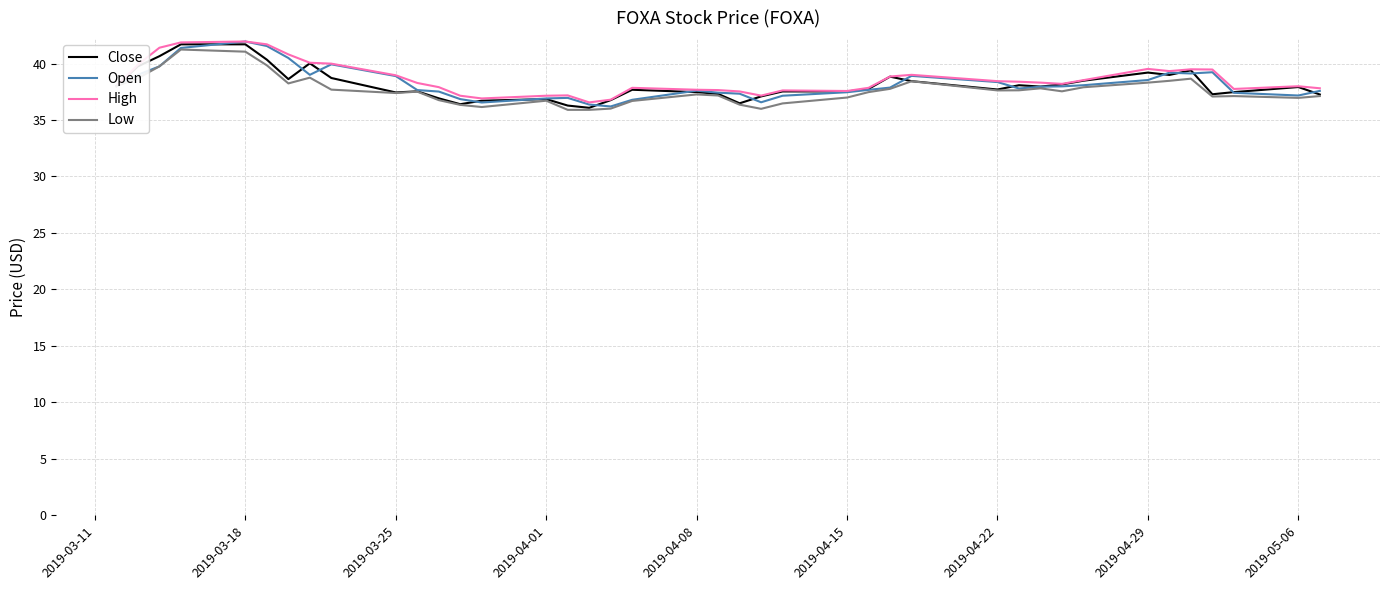

What is the smallest value displayed?

35.9